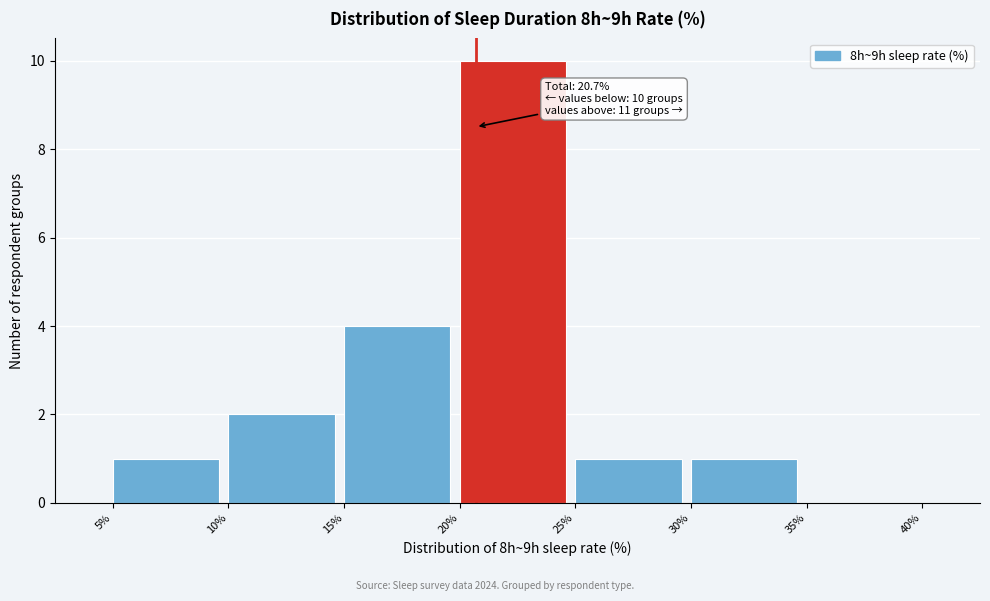

Over which range of the x-axis is the bar tallest?

20% to 25%